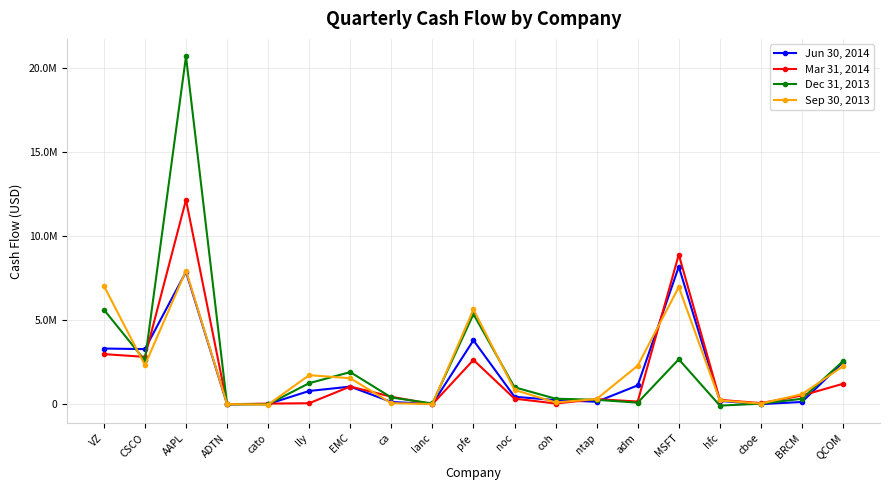

Is it true that Sep 30, 2013 equals 270028 at noc?

False